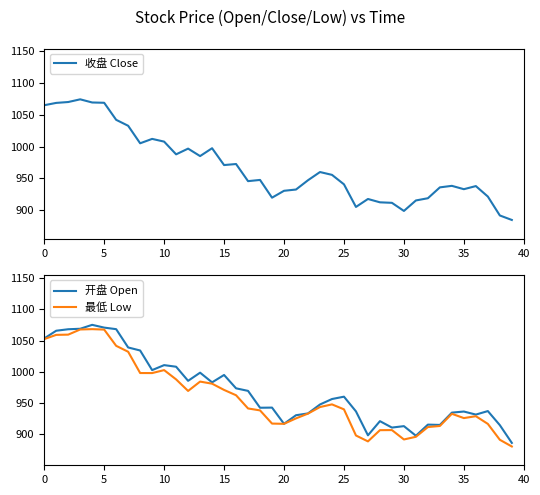

How many data points does each series have?

40